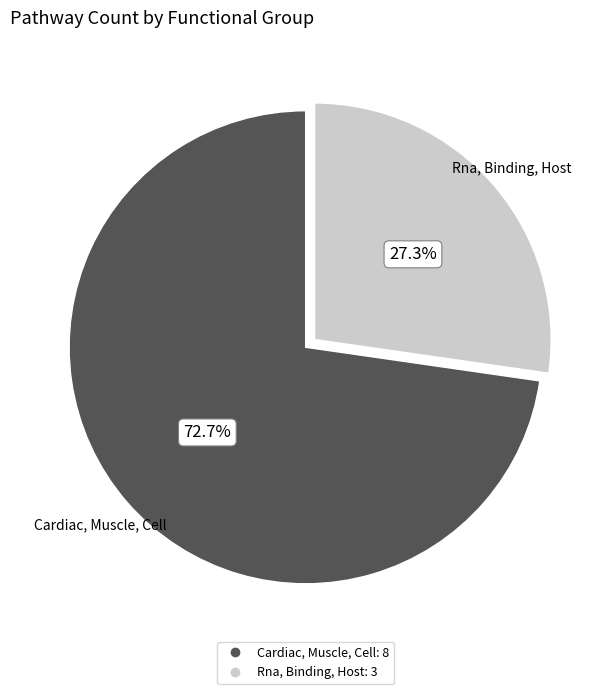

To the nearest percent, what portion does Cardiac, Muscle, Cell represent?

73%